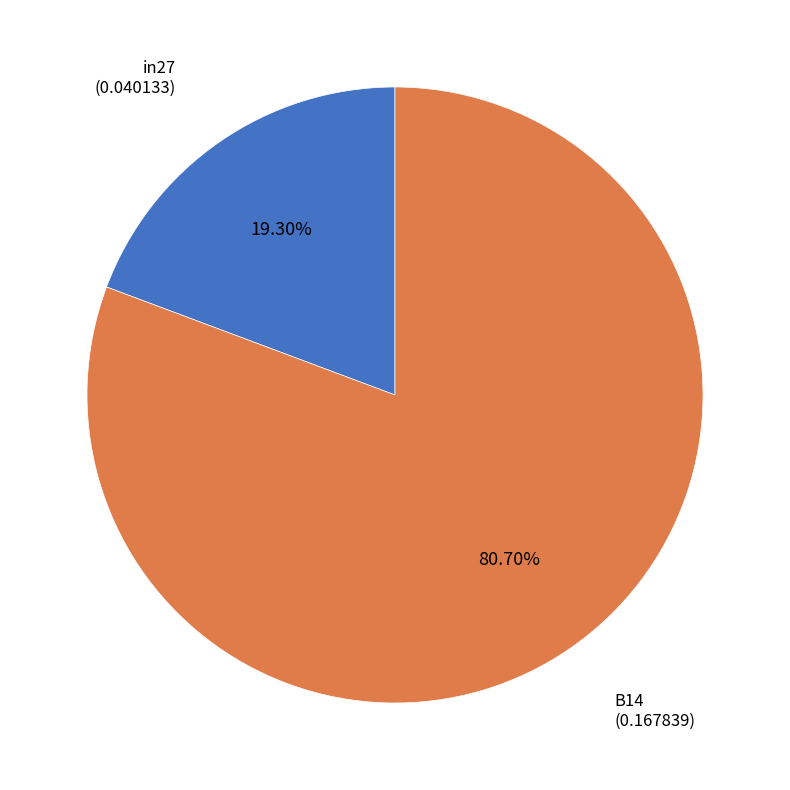

Count the number of slices in the pie.

2